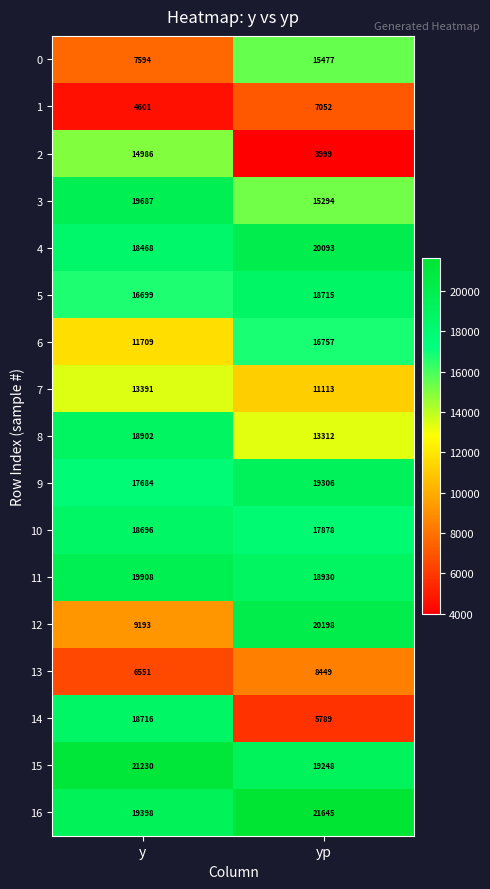

What is the total value across all series at yp?

253255